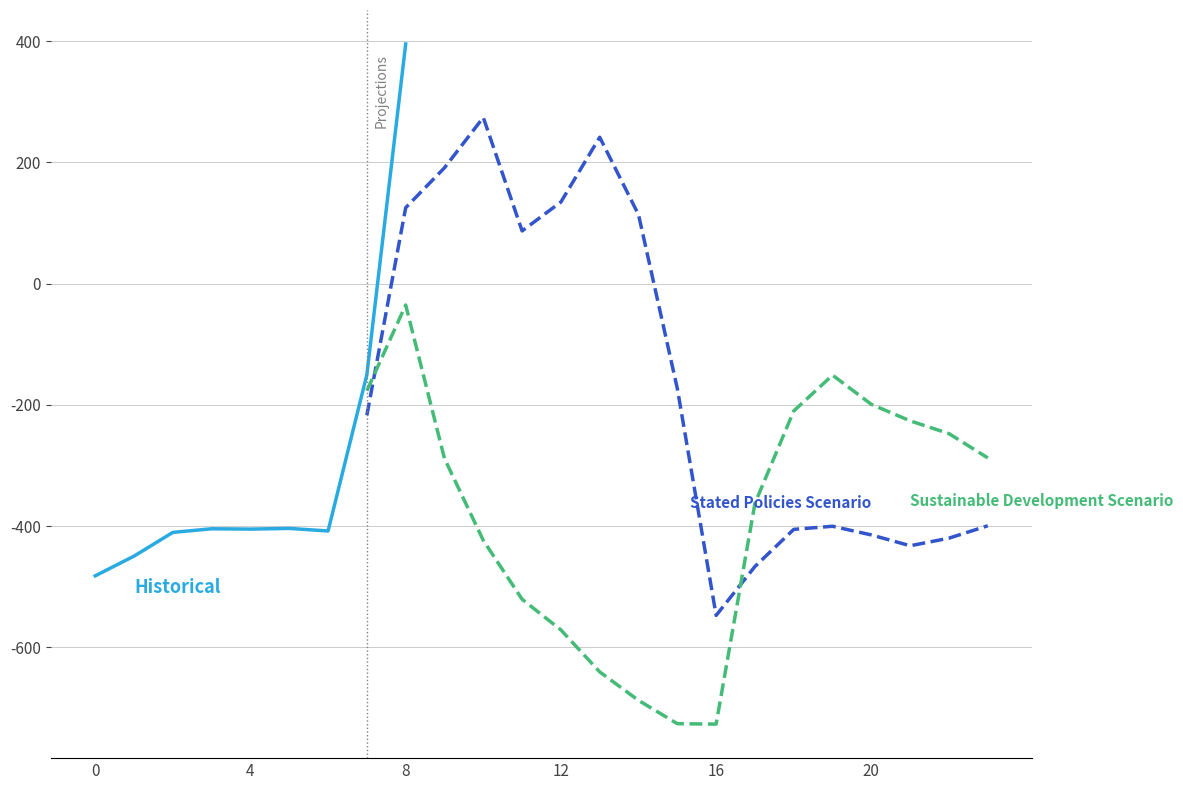

True or false: row_0.0 and row_0.1 cross at least once.

True